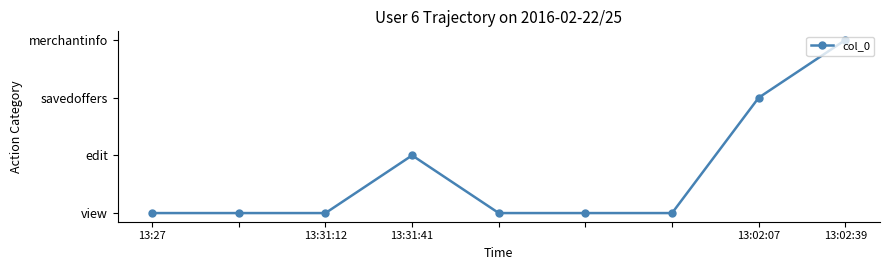

Does the chart display data point markers on the line(s)?

Yes